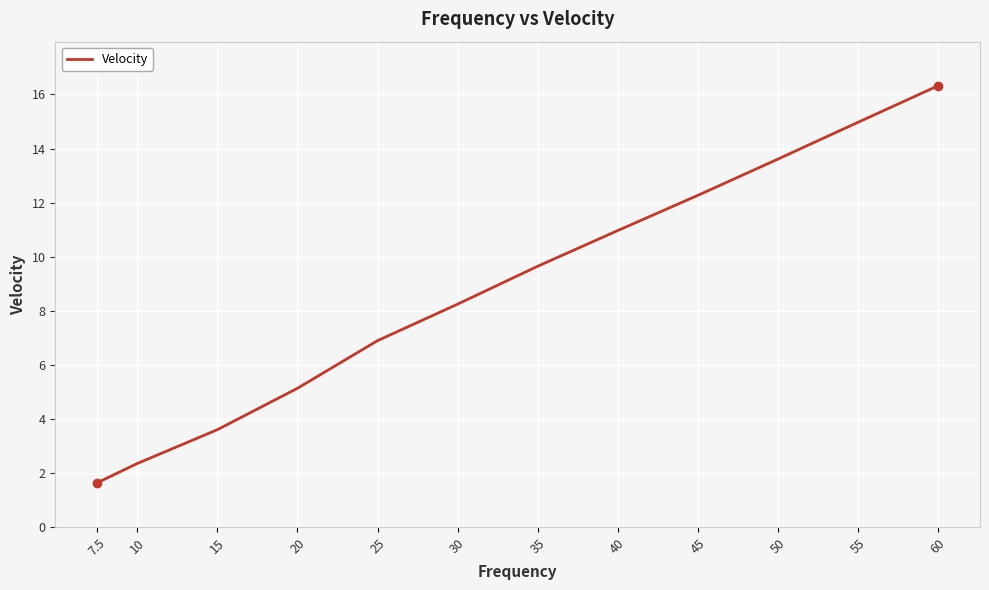

Is it true that the value at 10 is 2.4?

True